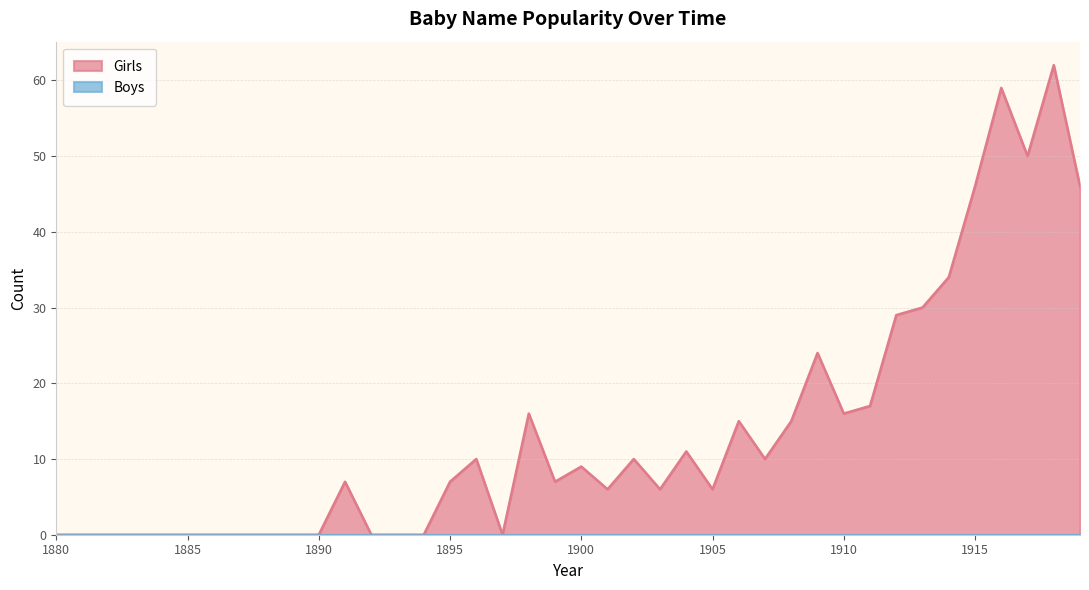

How many distinct data groups are displayed?

2